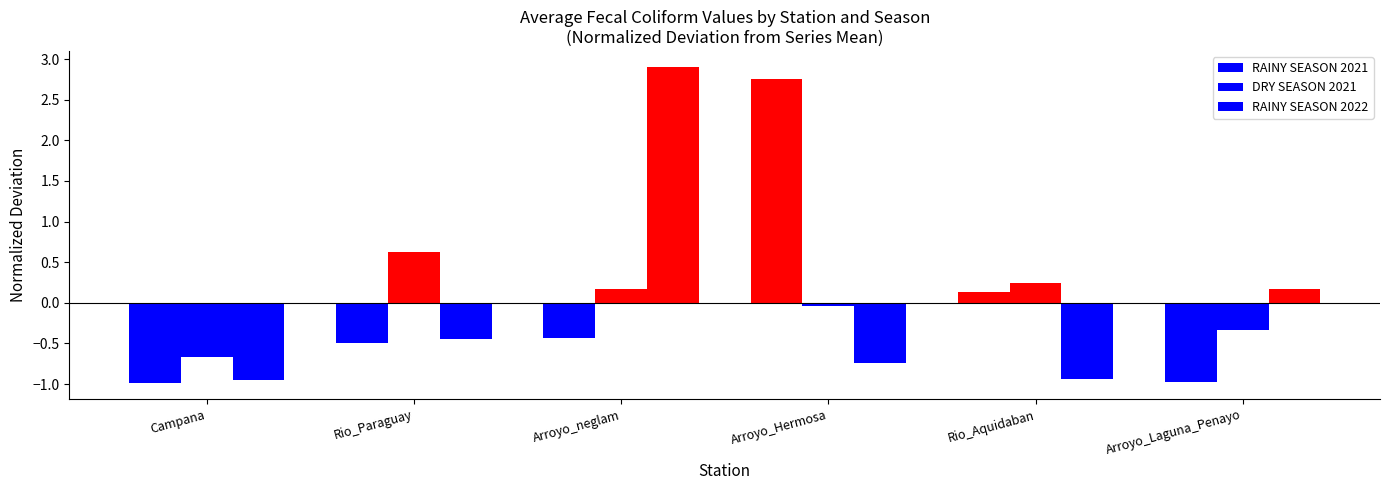

How many values in RAINY SEASON 2021 are above zero?

2